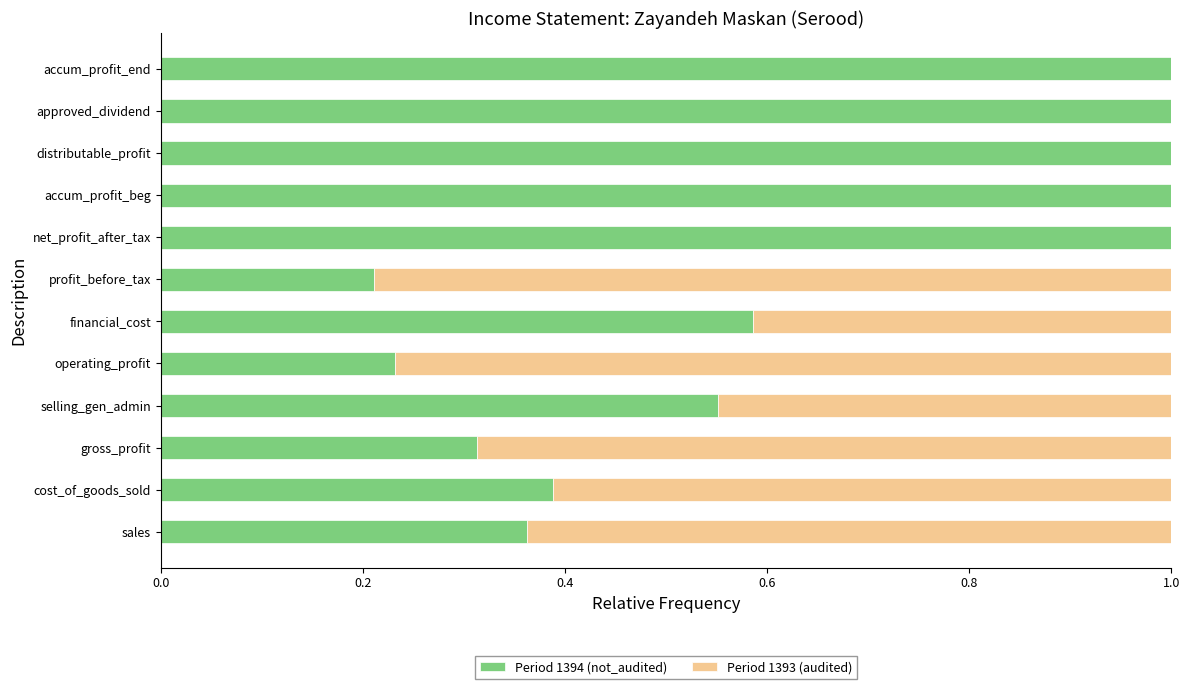

The value of Period 1394 (not_audited) at distributable_profit is 1.6. True or false?

False